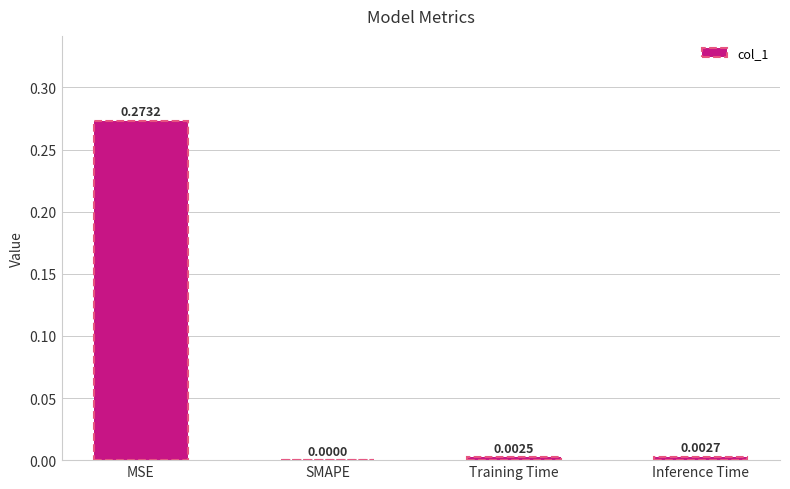

Are the bars grouped side by side (vs. stacked)?

No